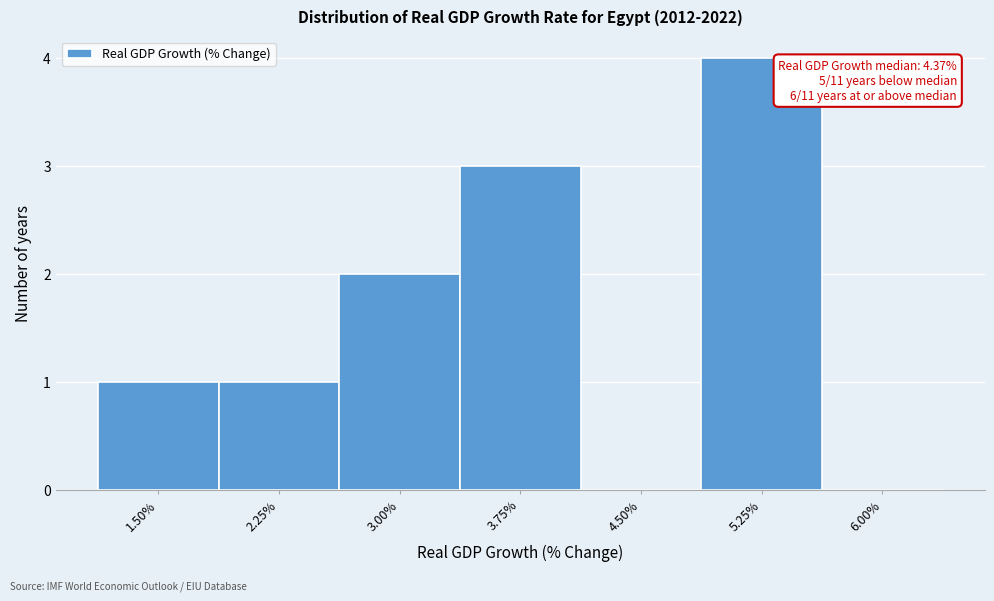

Reading left to right, list all the values displayed in this chart.

1.50%=1	2.25%=1	3.00%=2	3.75%=3	4.50%=0	5.25%=4	6.00%=0